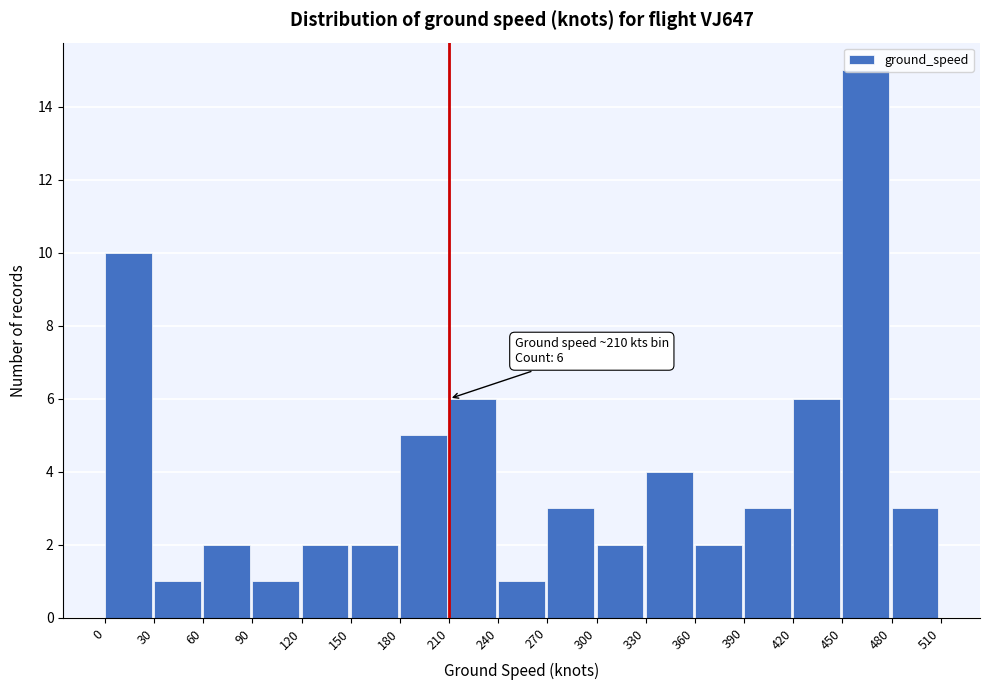

Which range on the x-axis has the tallest bar?

450 to 480